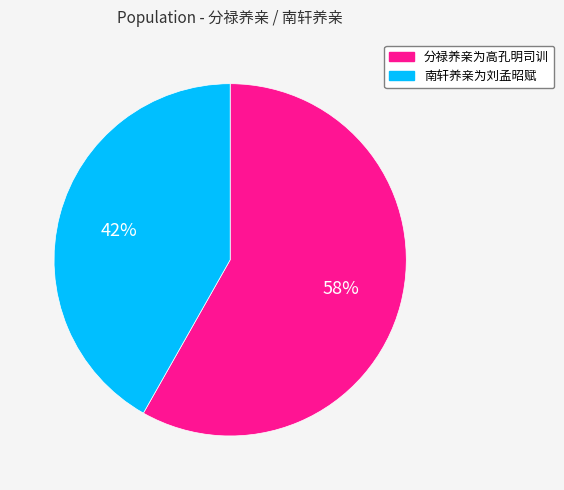

Rank the categories by value from highest to lowest.

分禄养亲为高孔明司训, 南轩养亲为刘孟昭赋